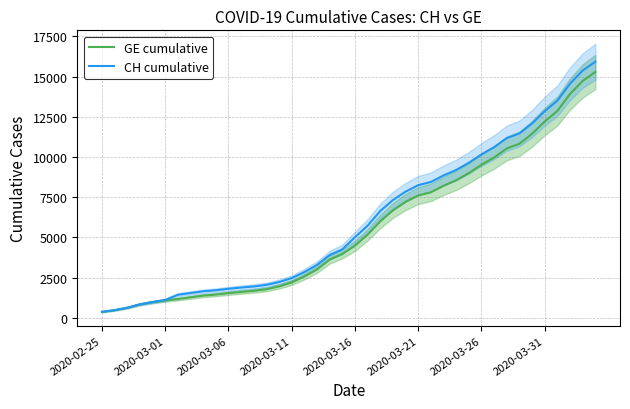

What is the approximate value of CH cumulative at 2020-03-21, to the nearest 10?

8250